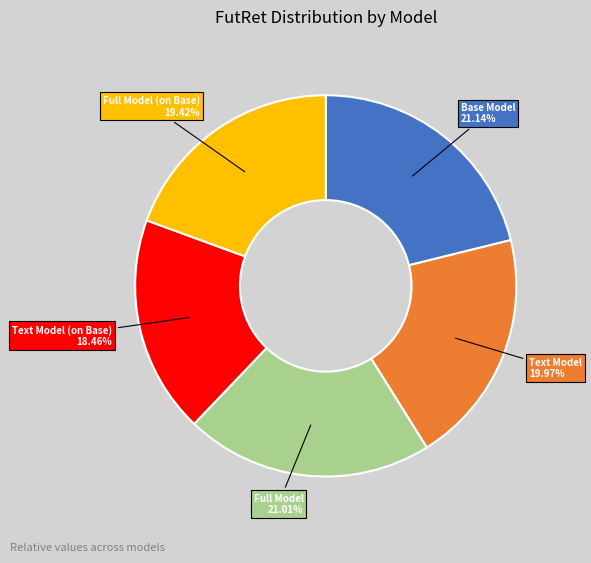

Which slice is the smallest?

Text Model (on Base)